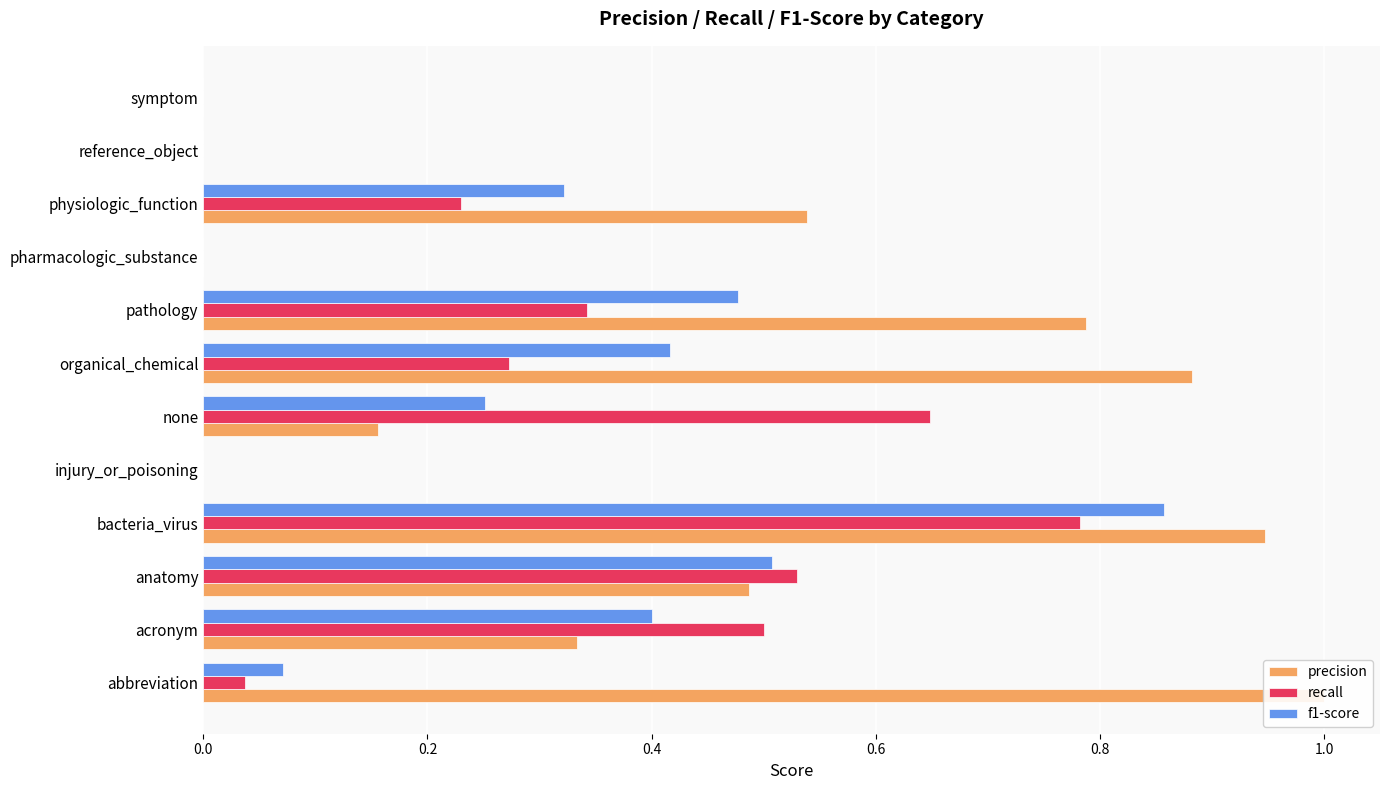

How many series are shown in this chart?

3